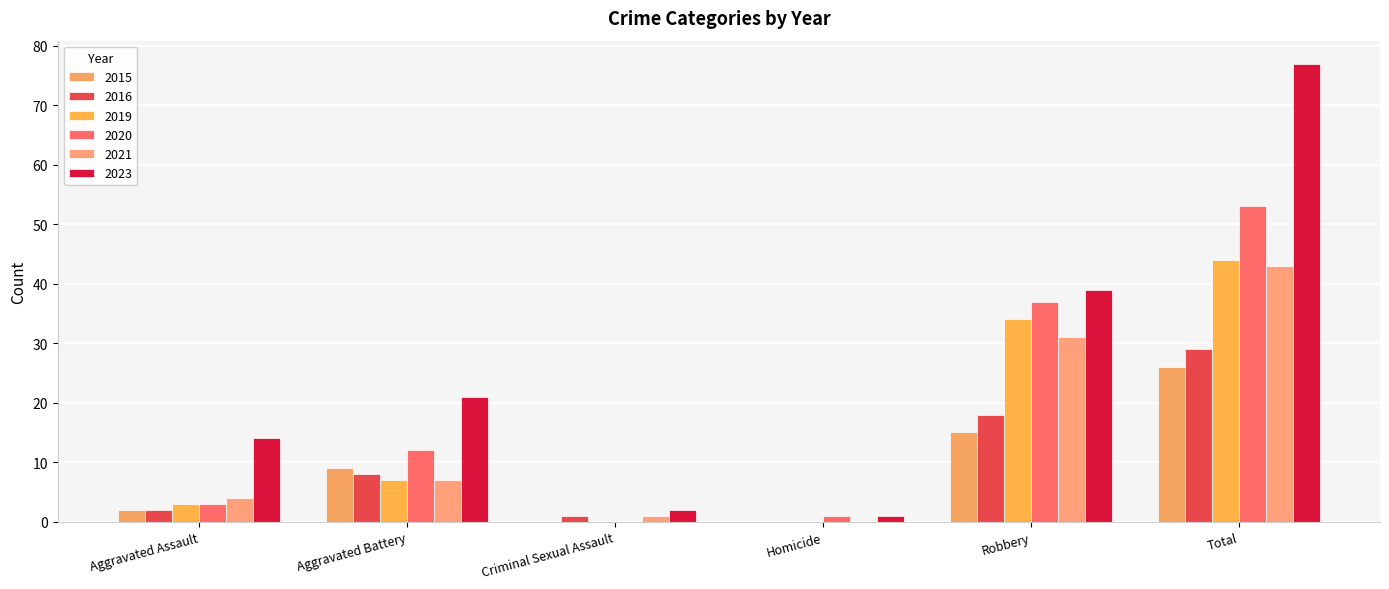

Is it true that 2021 equals 0 at Homicide?

True